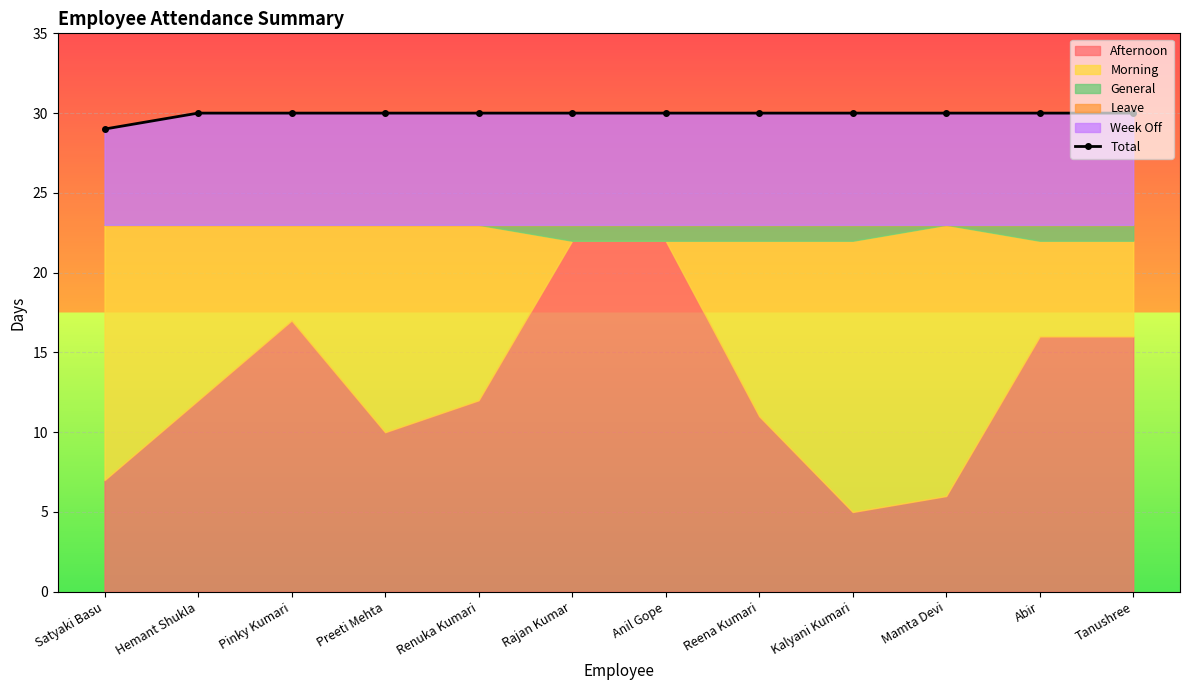

What is the sum of all values?

359